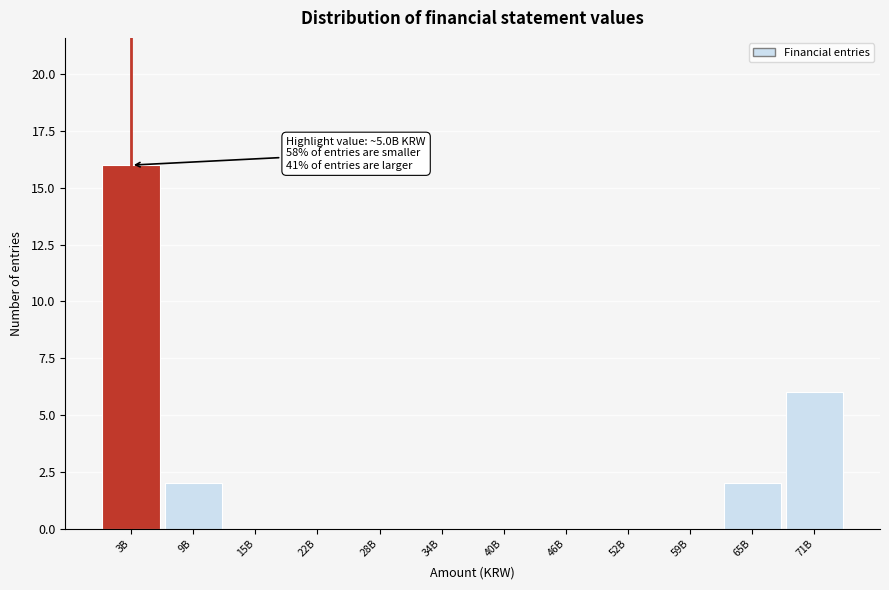

Reading left to right, transcribe all the data shown in this chart.

3B=16	9B=2	15B=0	22B=0	28B=0	34B=0	40B=0	46B=0	52B=0	59B=0	65B=2	71B=6